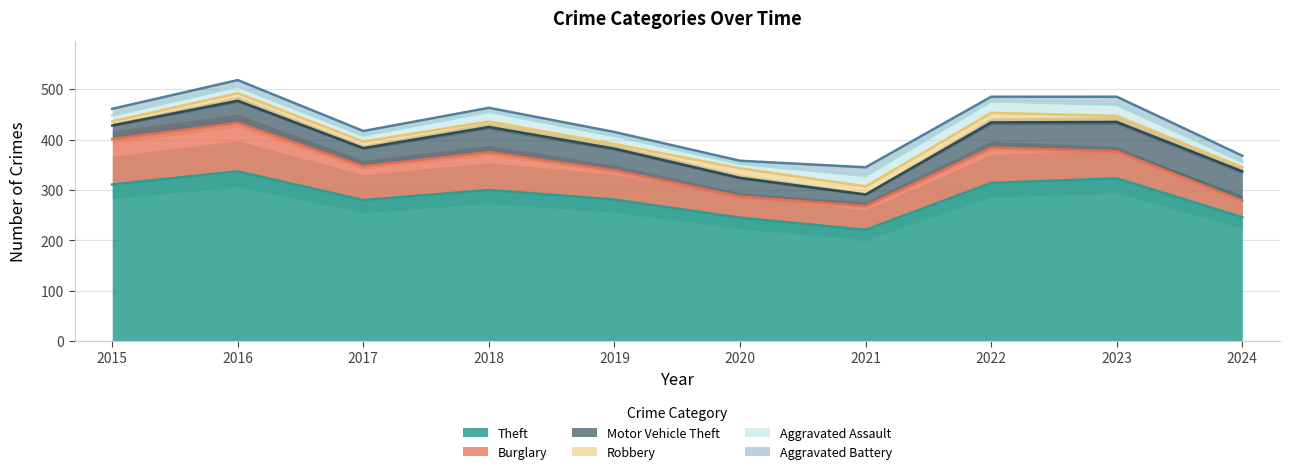

True or false: Burglary and Aggravated Assault intersect in this chart.

False